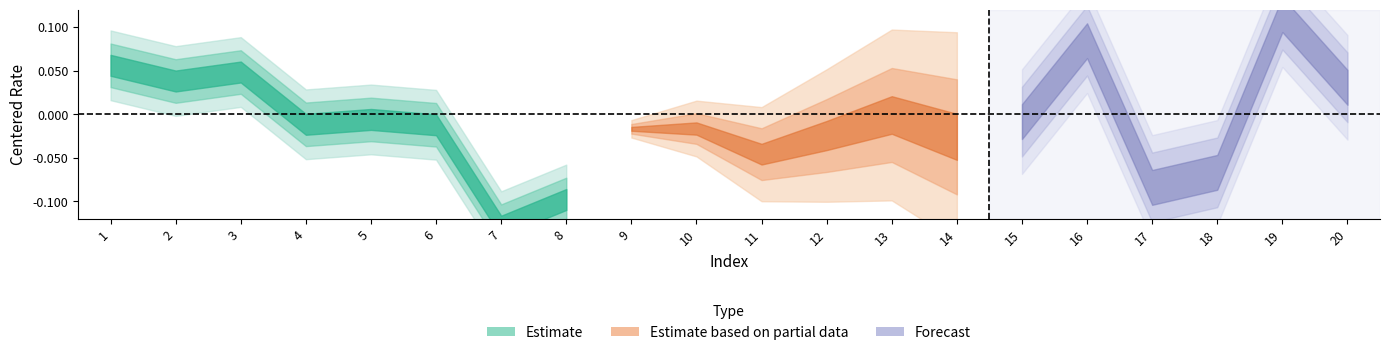

Where is totalBallPct nearest to the value 0?

10